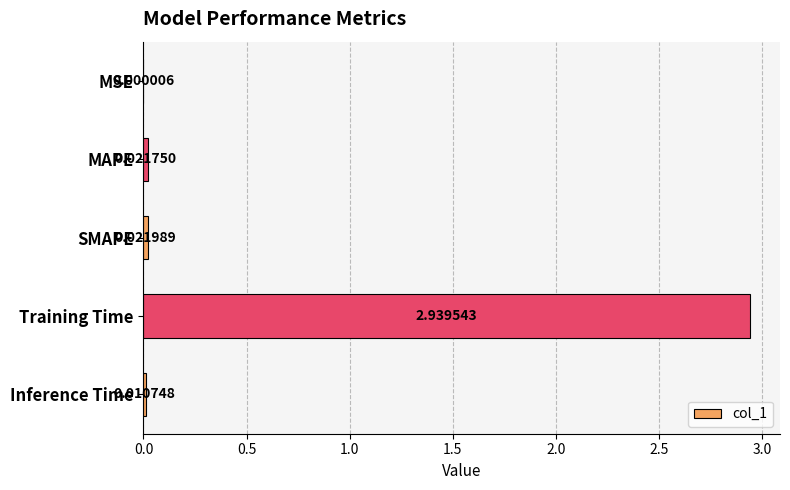

Which has a higher value, Inference Time or SMAPE?

SMAPE